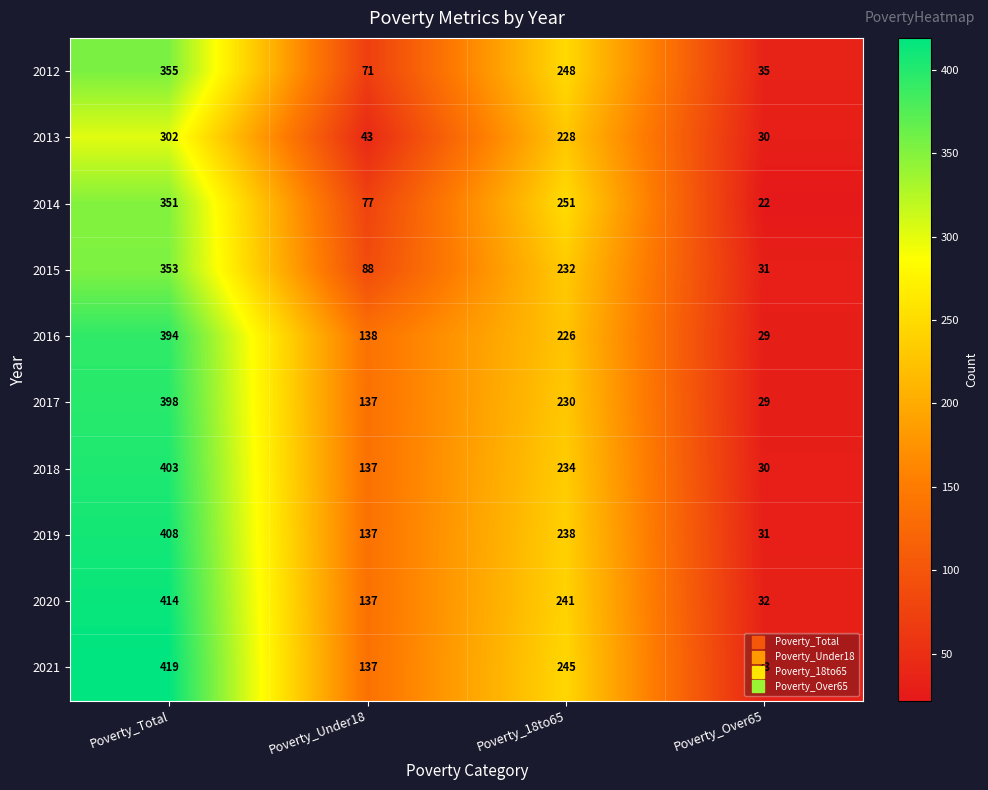

Where is 2014 nearest to the value 186?

Poverty_18to65